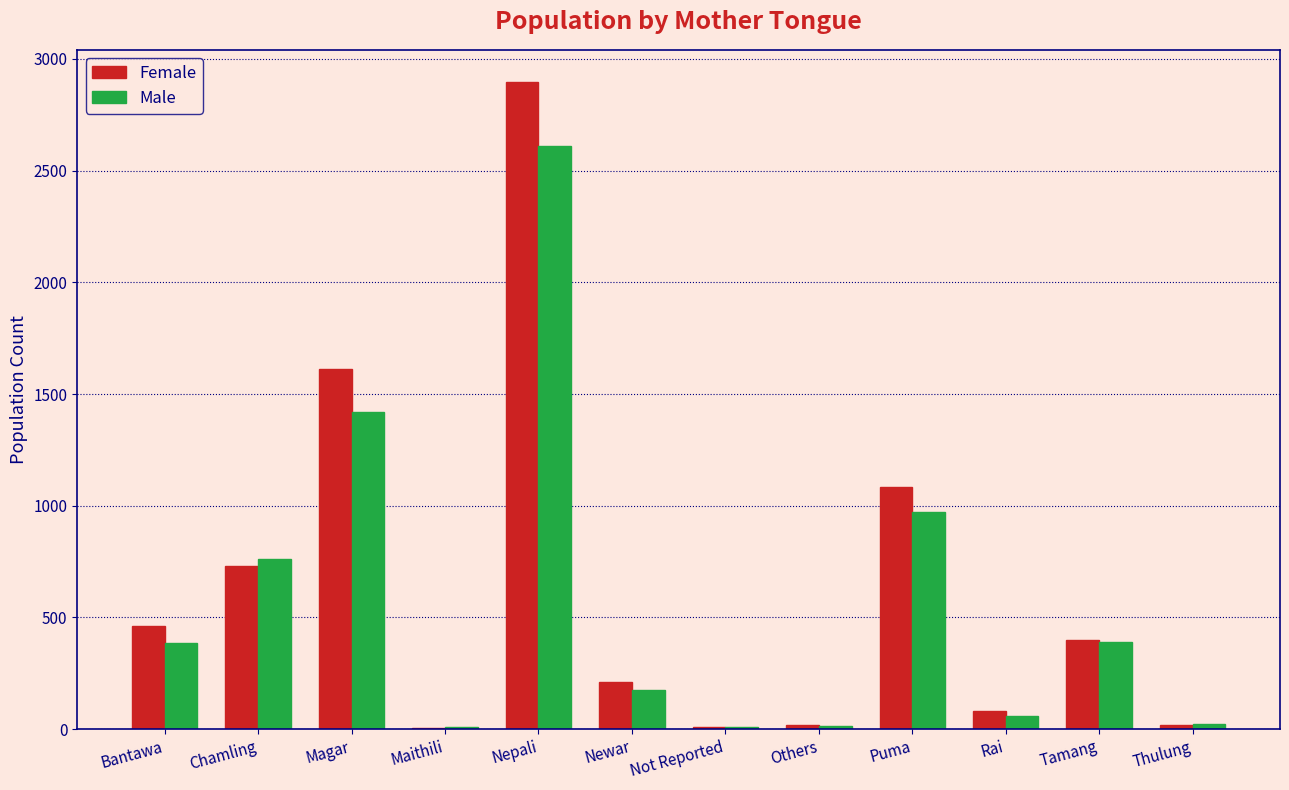

True or false: Male has a value of 51 at Newar.

False